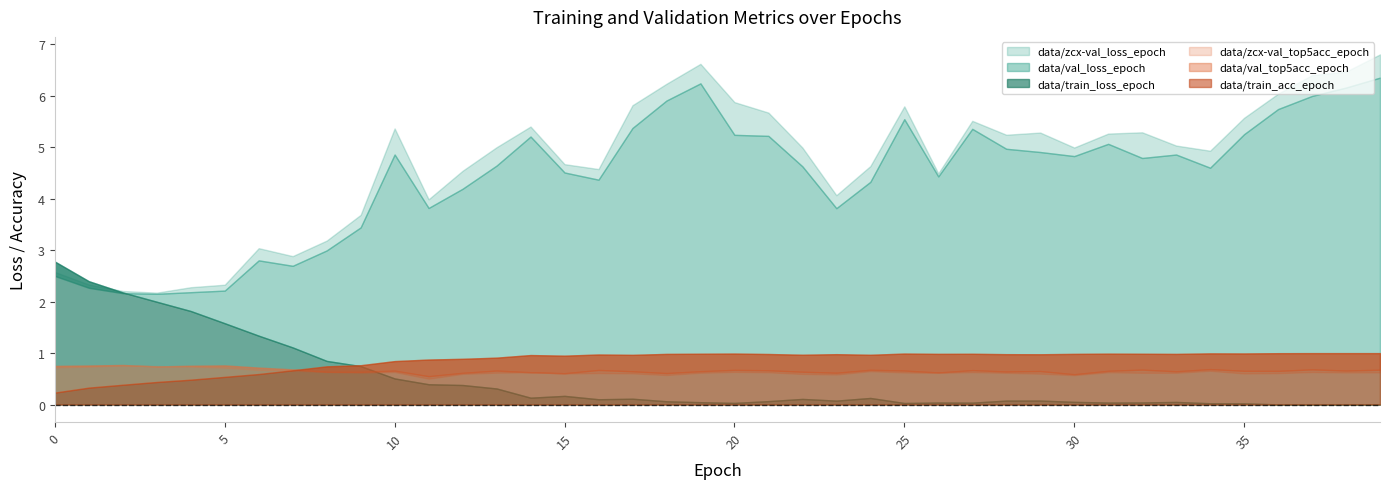

Which series has the widest spread of values?

data/zcx-val_loss_epoch